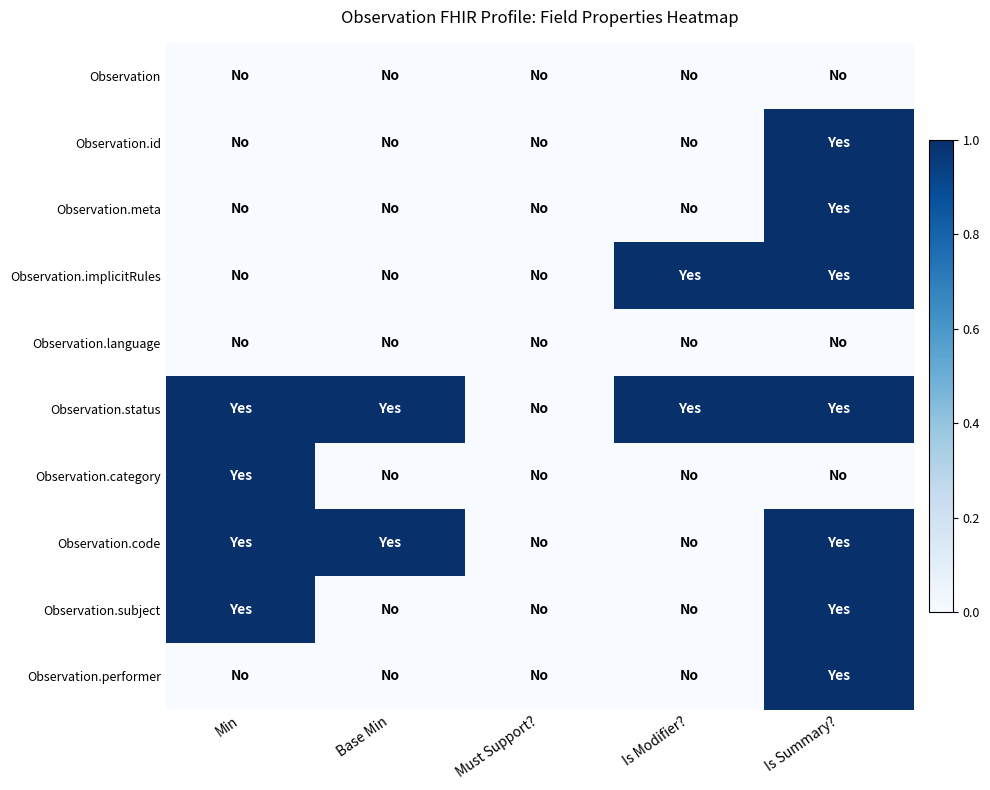

Reading left to right, what are all the values shown in this chart?

Observation: Min=0	Base Min=0	Must Support?=0	Is Modifier?=0	Is Summary?=0
Observation.id: Min=0	Base Min=0	Must Support?=0	Is Modifier?=0	Is Summary?=1
Observation.meta: Min=0	Base Min=0	Must Support?=0	Is Modifier?=0	Is Summary?=1
Observation.implicitRules: Min=0	Base Min=0	Must Support?=0	Is Modifier?=1	Is Summary?=1
Observation.language: Min=0	Base Min=0	Must Support?=0	Is Modifier?=0	Is Summary?=0
Observation.status: Min=1	Base Min=1	Must Support?=0	Is Modifier?=1	Is Summary?=1
Observation.category: Min=1	Base Min=0	Must Support?=0	Is Modifier?=0	Is Summary?=0
Observation.code: Min=1	Base Min=1	Must Support?=0	Is Modifier?=0	Is Summary?=1
Observation.subject: Min=1	Base Min=0	Must Support?=0	Is Modifier?=0	Is Summary?=1
Observation.performer: Min=0	Base Min=0	Must Support?=0	Is Modifier?=0	Is Summary?=1